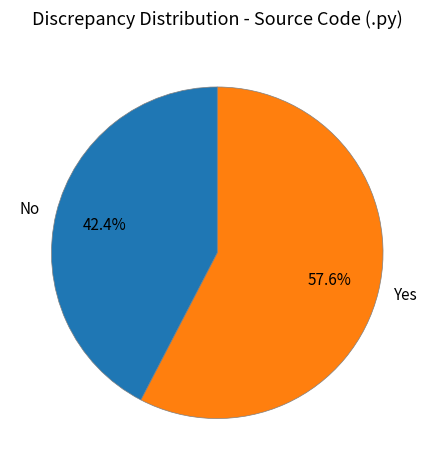

Rank the categories by value from lowest to highest.

No, Yes